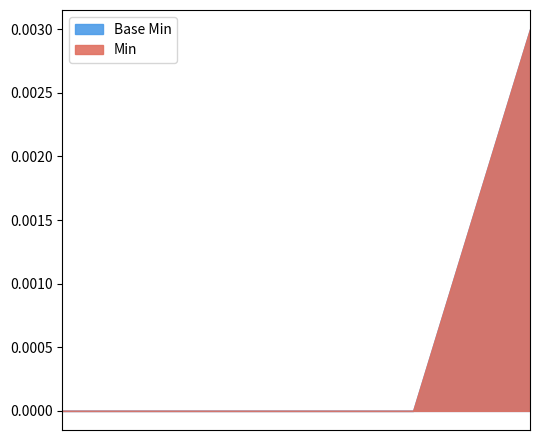

Count the number of categories in the chart.

5